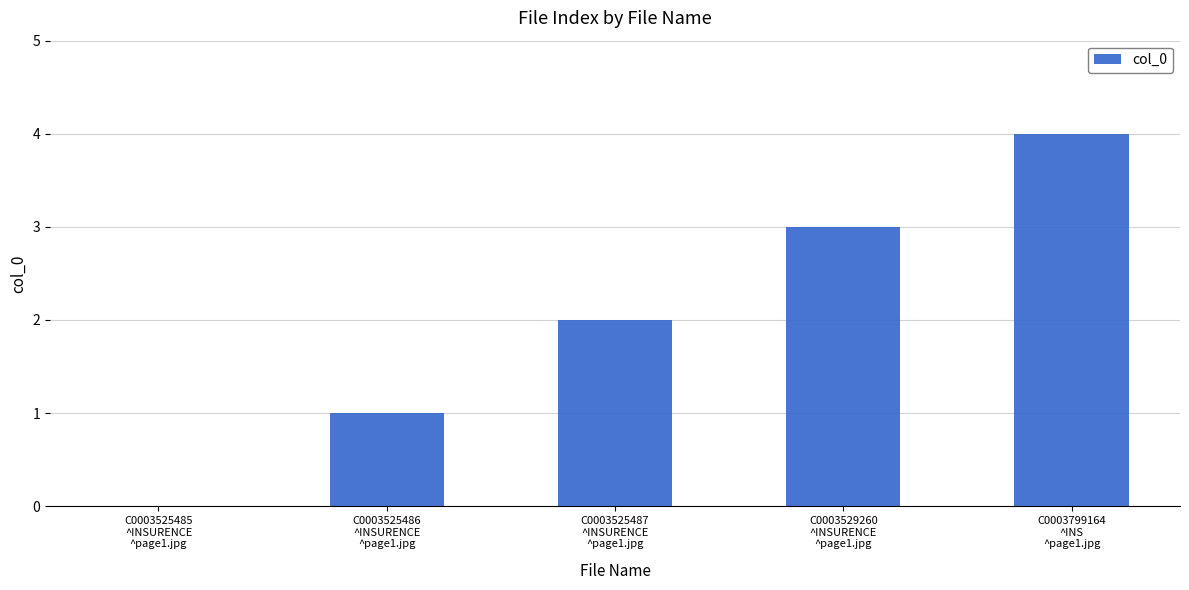

Are the bars horizontal?

No